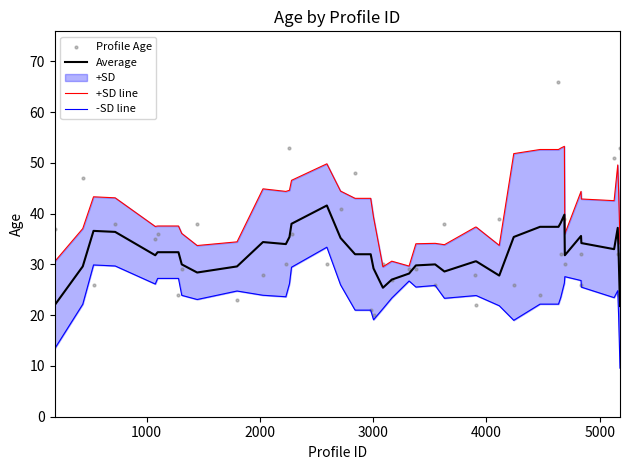

Which series contains the highest Y value?

Profile Age